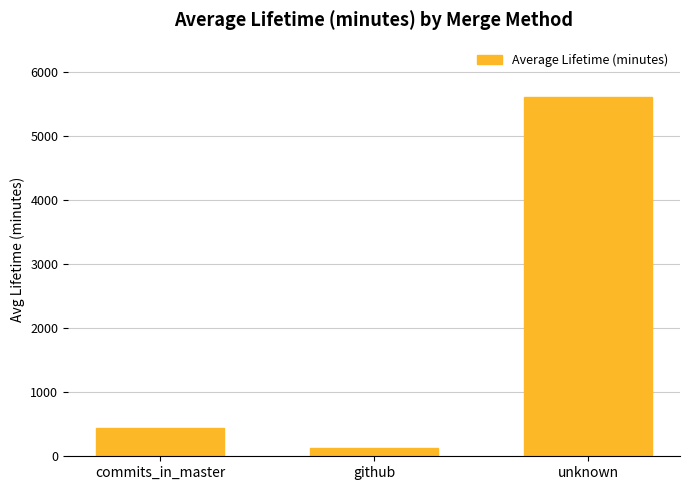

What is the label of the 1st bar from the right?

unknown